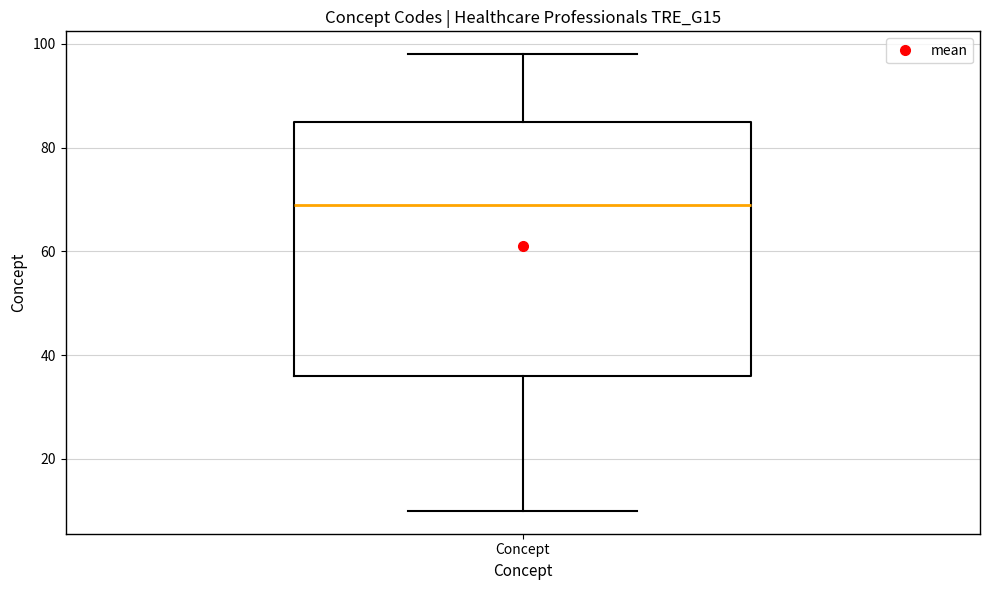

Transcribe this box plot: give where the median line is, the range the box spans, and where the two whiskers end, as read against the y-axis. The values are not printed on the chart, so give them approximately, as read against the axis.

median 70, box 36 to 86, whiskers 10 to 98